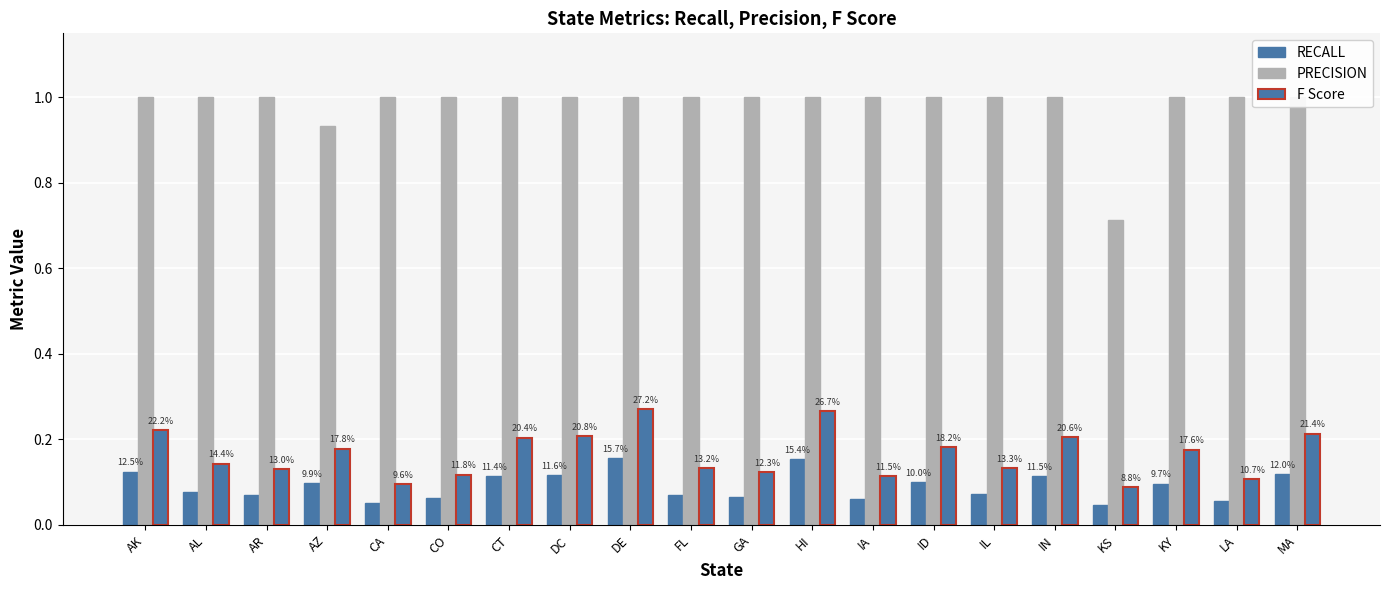

Count the F Score values in the range 0 to 1.

20